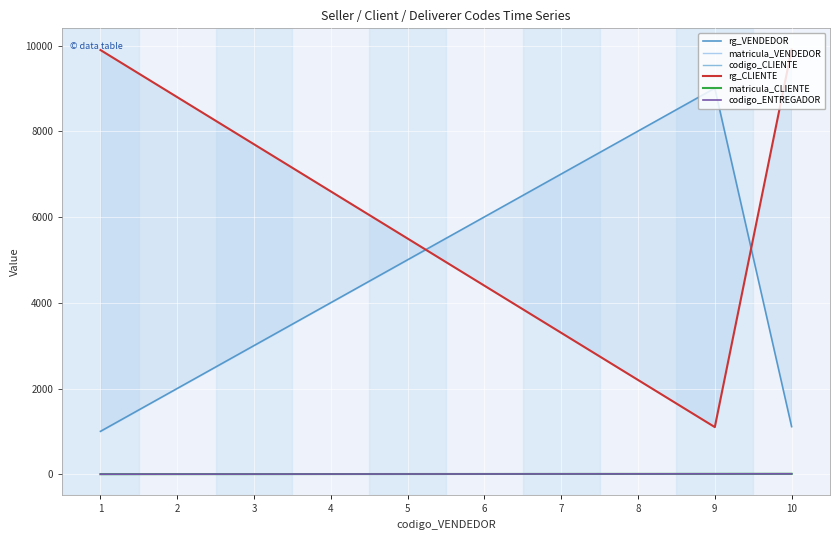

Where does the rg_VENDEDOR series first go above 5005?

6